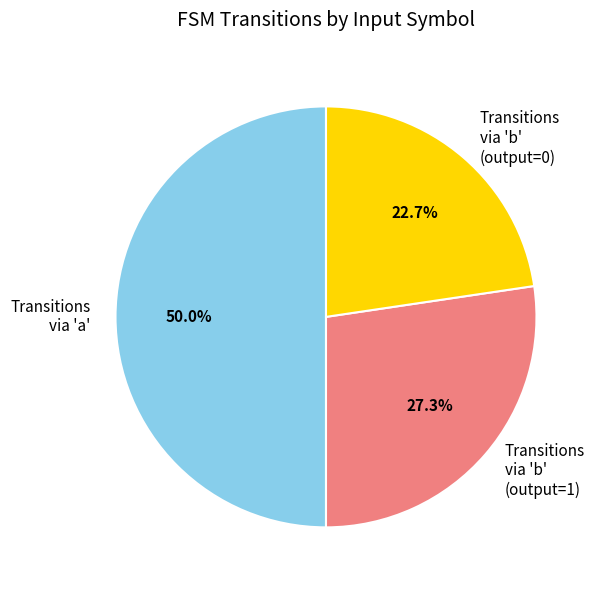

Count the number of slices in the pie.

3